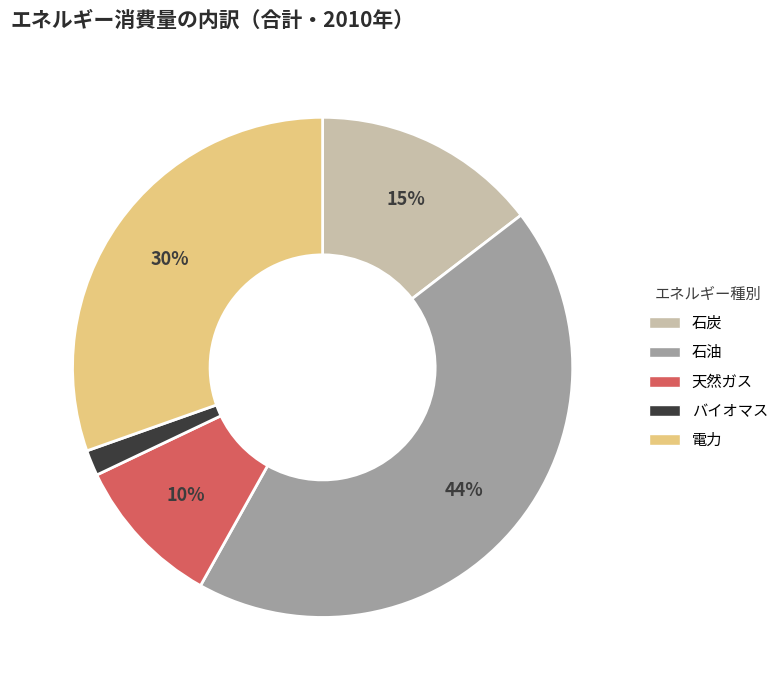

Does any single category account for the majority?

No